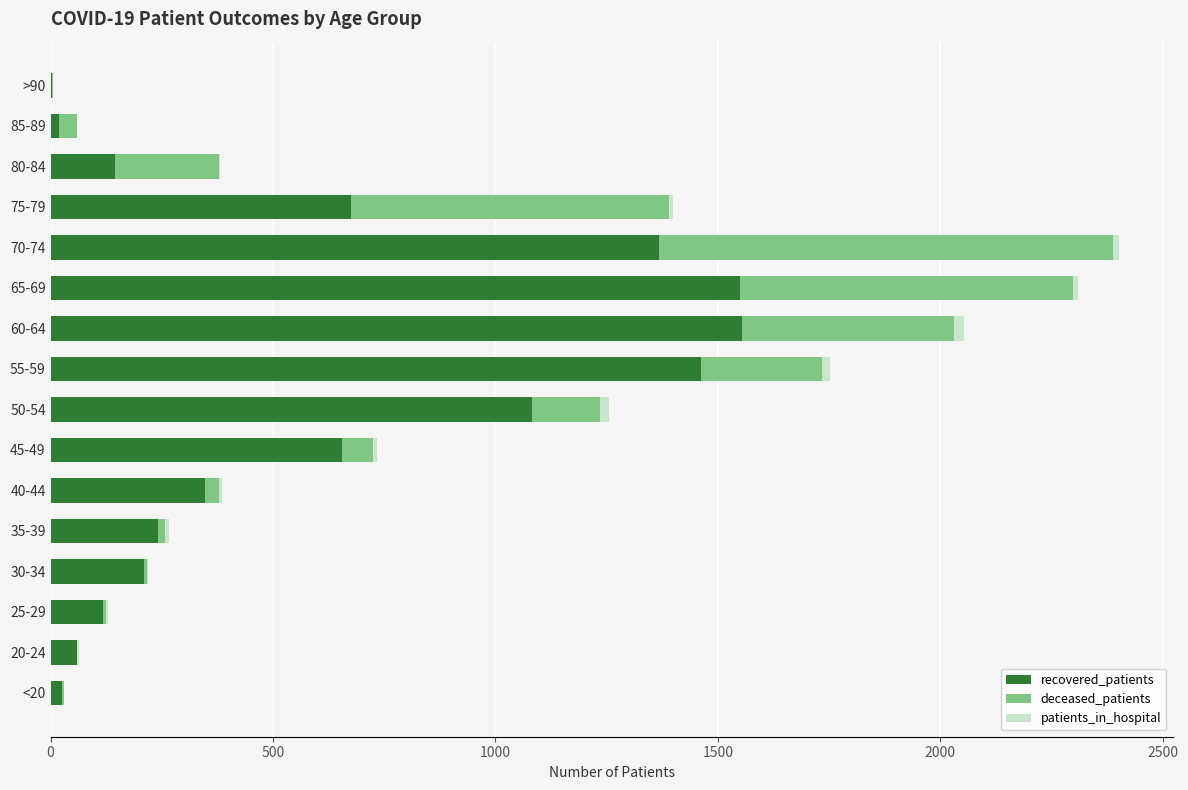

The recovered_patients series shows 1081 at 50-54. True or false?

True